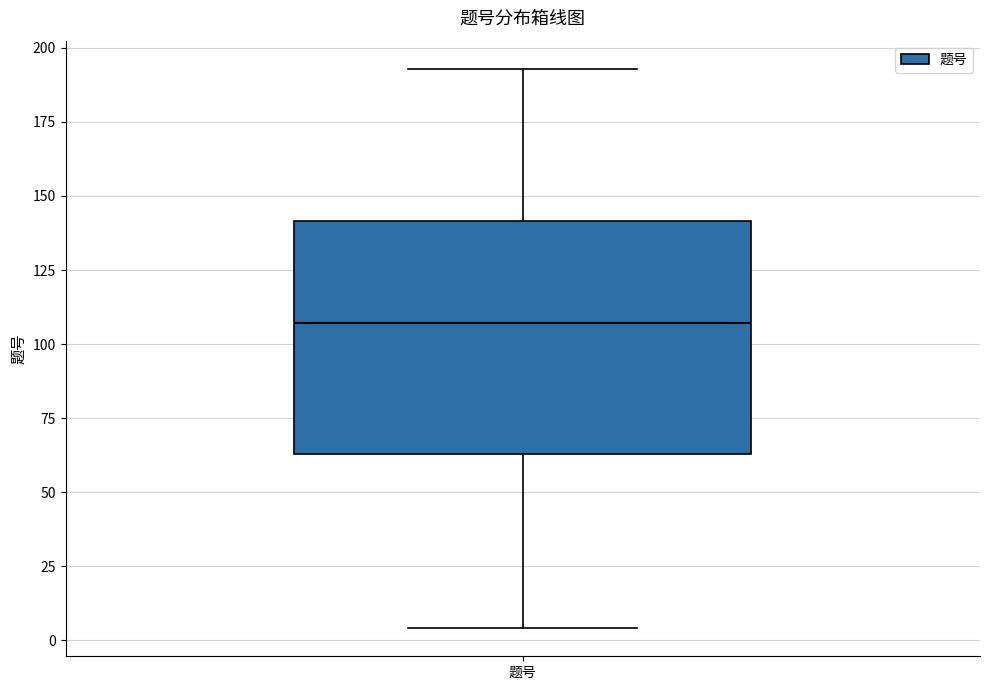

Read this box plot against the y-axis: the position of the median line, the range covered by the box, and the ends of both whiskers. The values are not printed on the chart, so give them approximately, as read against the axis.

median 105, box 65 to 140, whiskers 5 to 195